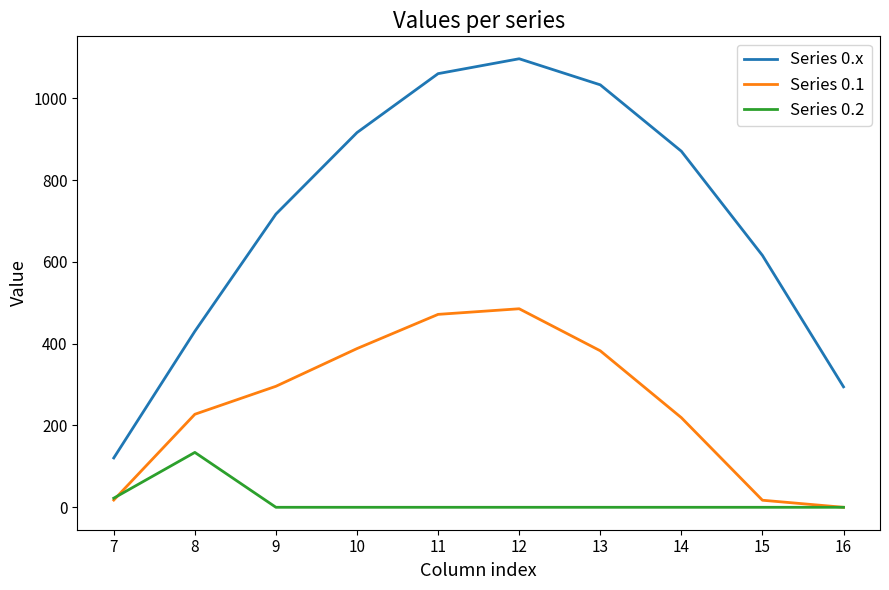

How many values in the Series 0.2 series exceed 0?

2